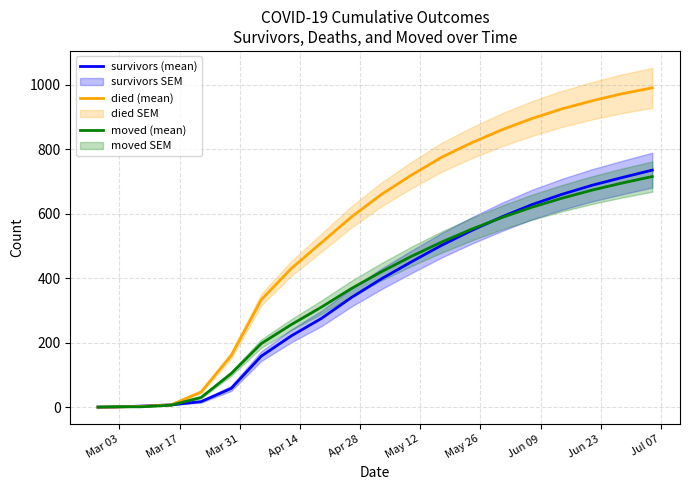

Is it true that survivors (mean) equals -454 at Mar 03?

False